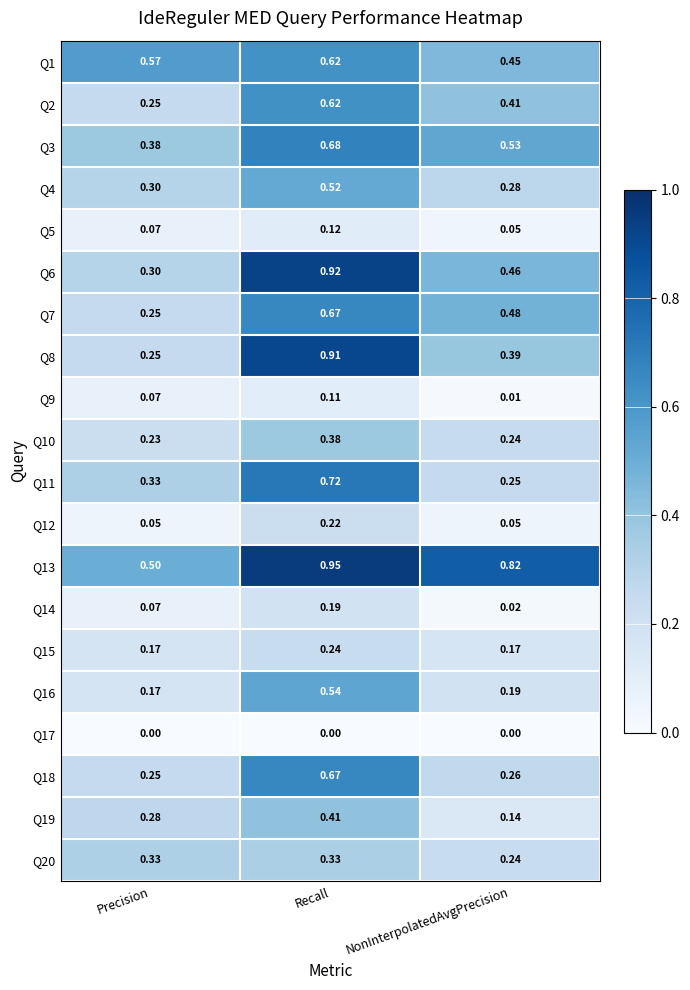

Is the value of Q19 at Precision greater than the value of Q3 at NonInterpolatedAvgPrecision?

No